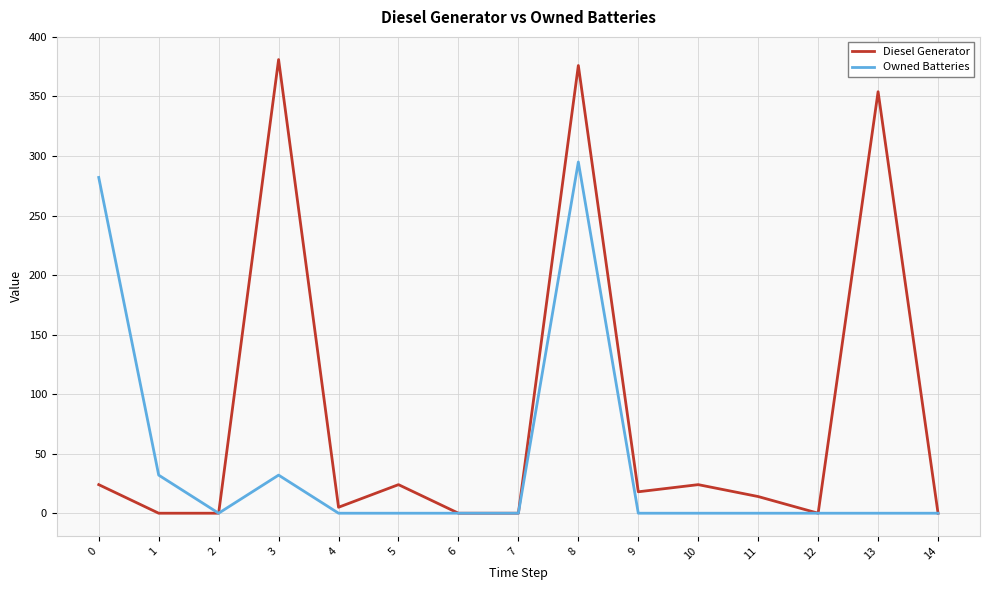

True or false: Owned Batteries has more than 1 interior local peaks.

True